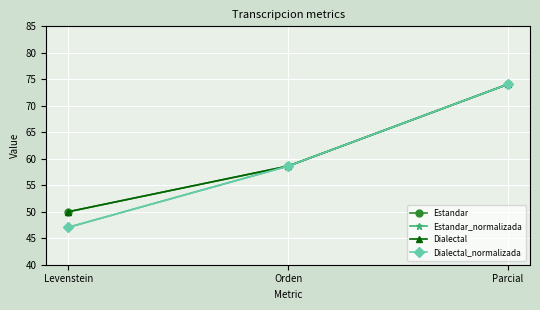

Does the chart have visible grid lines?

Yes